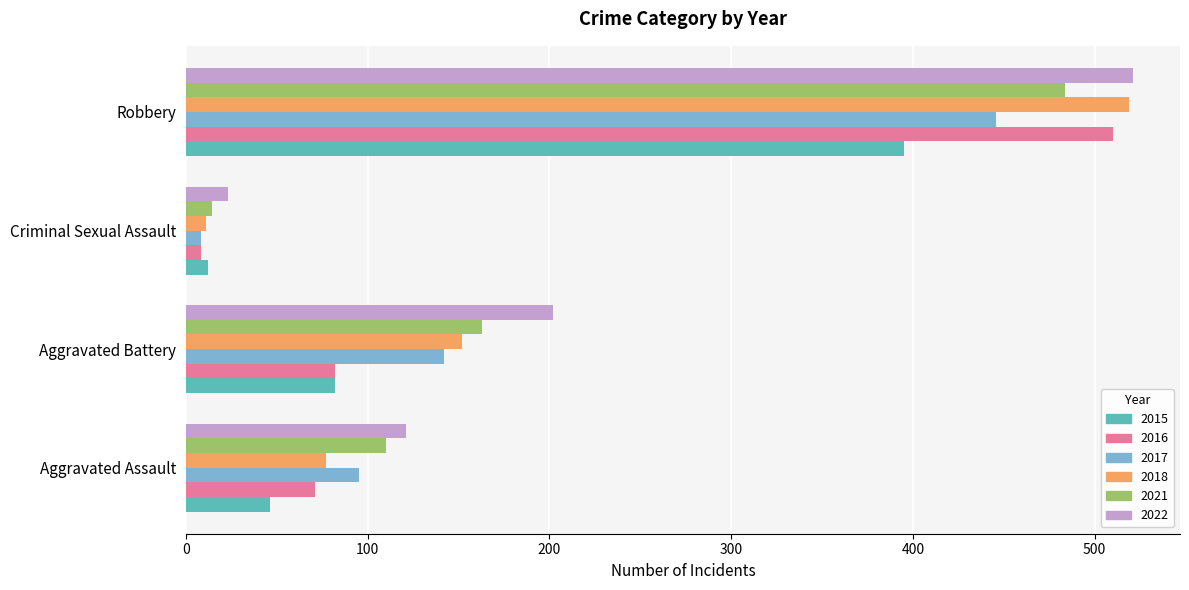

Which category has the highest value in the 2016 series?

Robbery